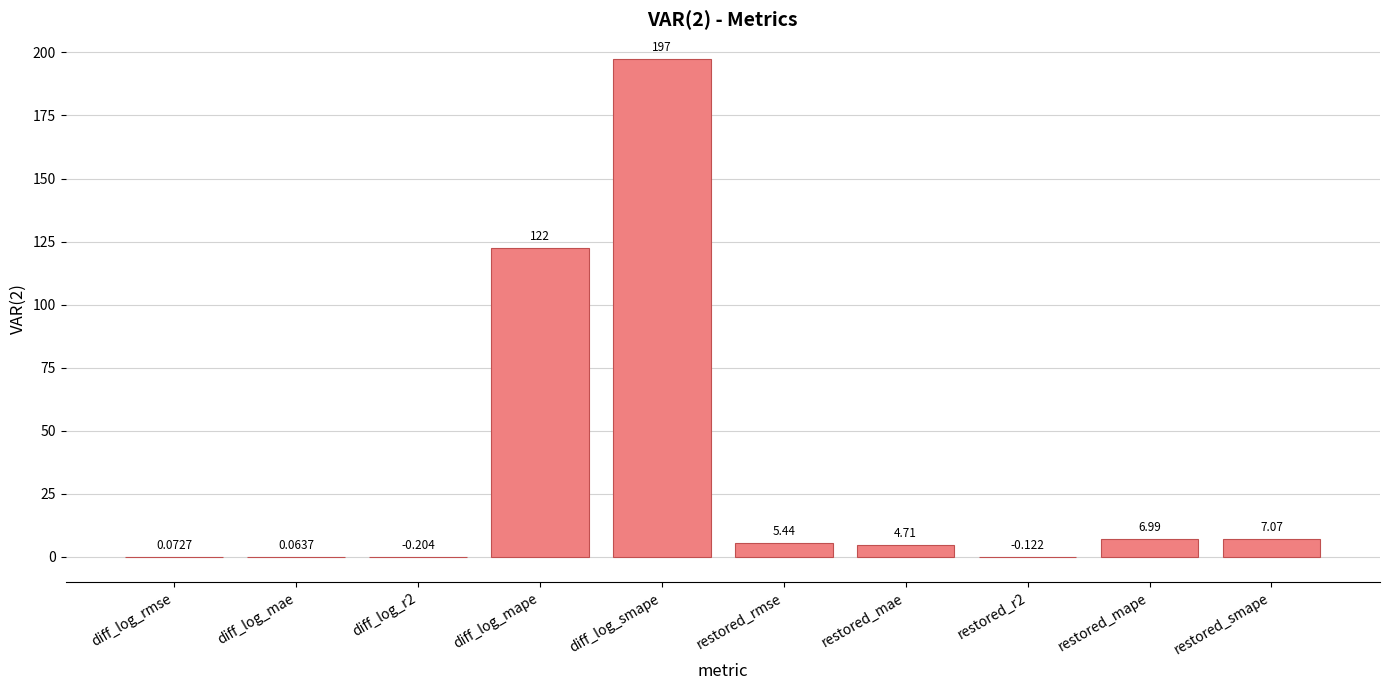

At which label does the data first exceed 5?

diff_log_mape